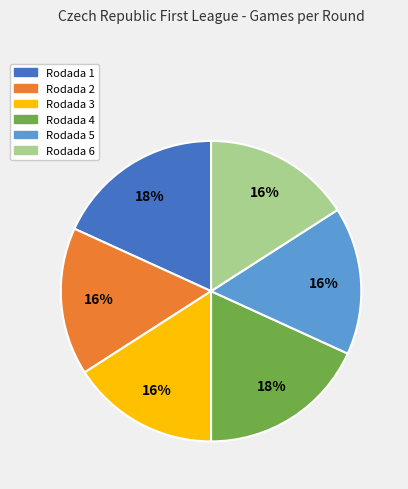

Is the sum of Rodada 6 and Rodada 5 greater than half?

No